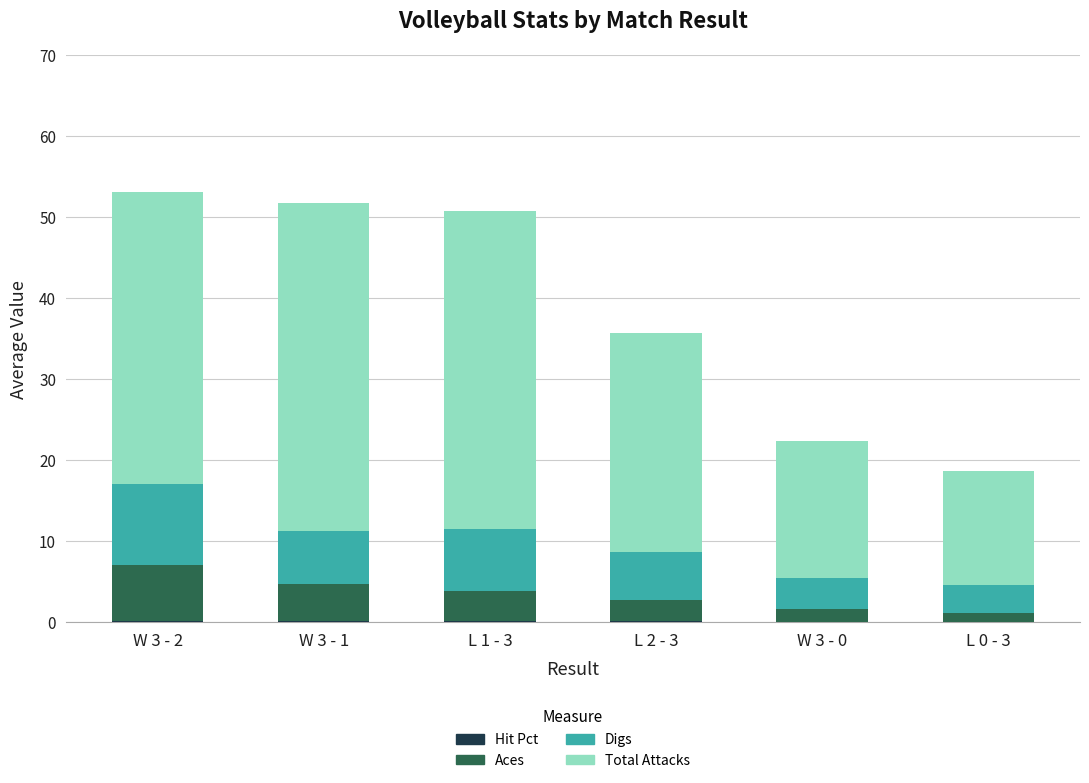

Where does the Digs series first go above 6?

W 3 - 2